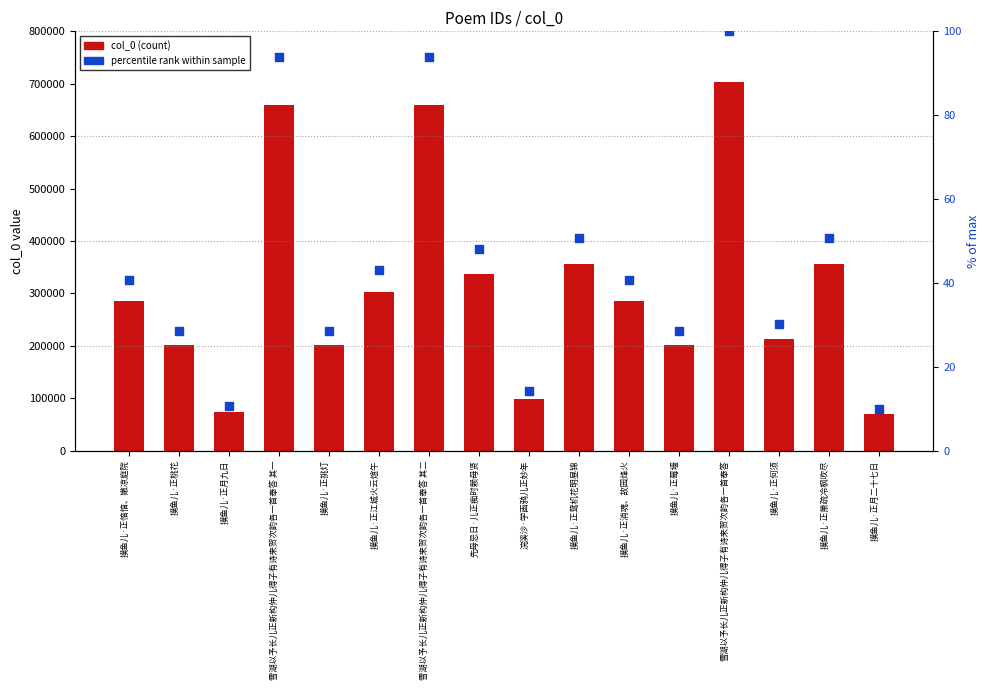

Which series reaches the maximum Y coordinate?

col_0